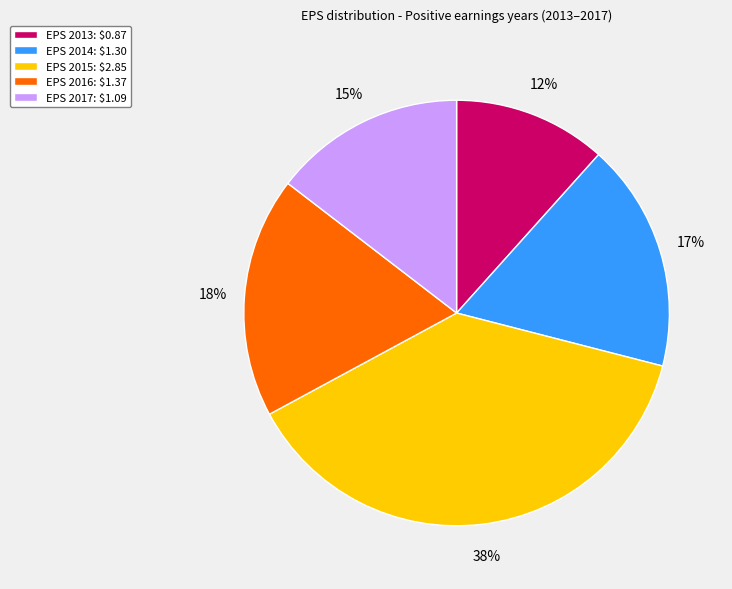

Does any single category account for the majority?

No